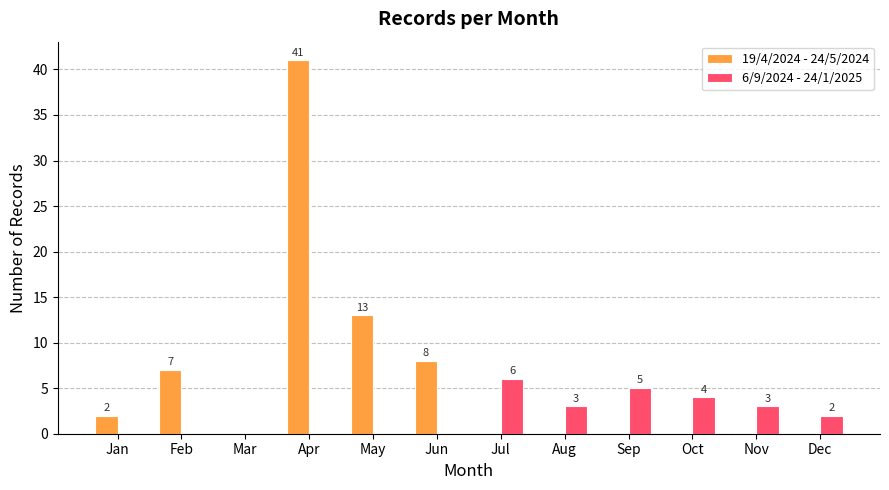

What are all the series names shown in the legend?

19/4/2024 - 24/5/2024, 6/9/2024 - 24/1/2025